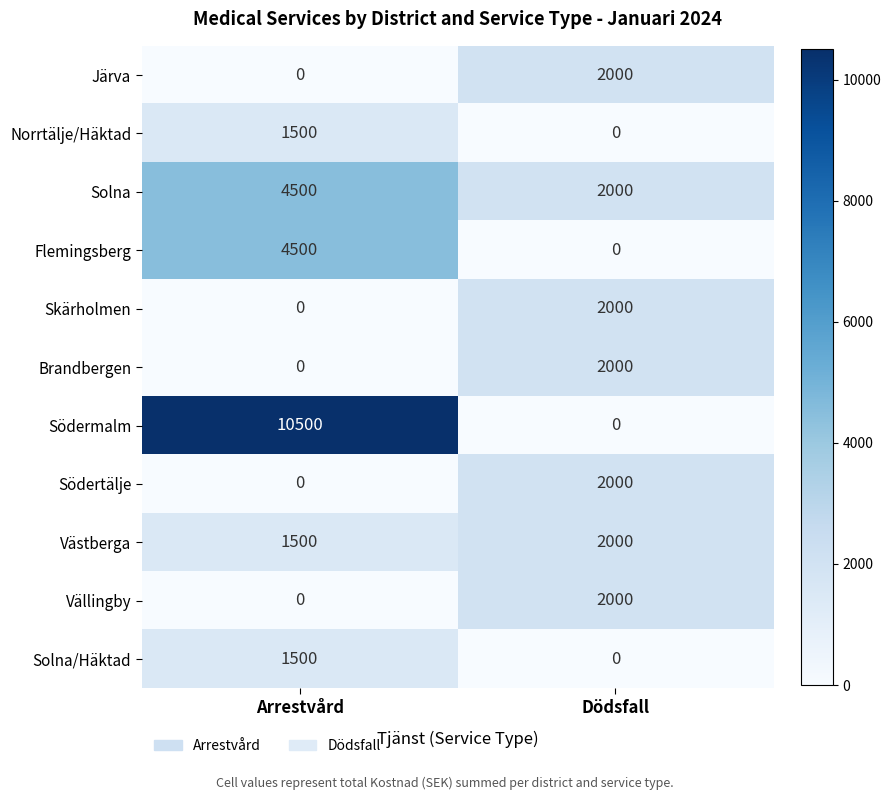

What is the sum of the Brandbergen values at Arrestvård and Dödsfall?

2000